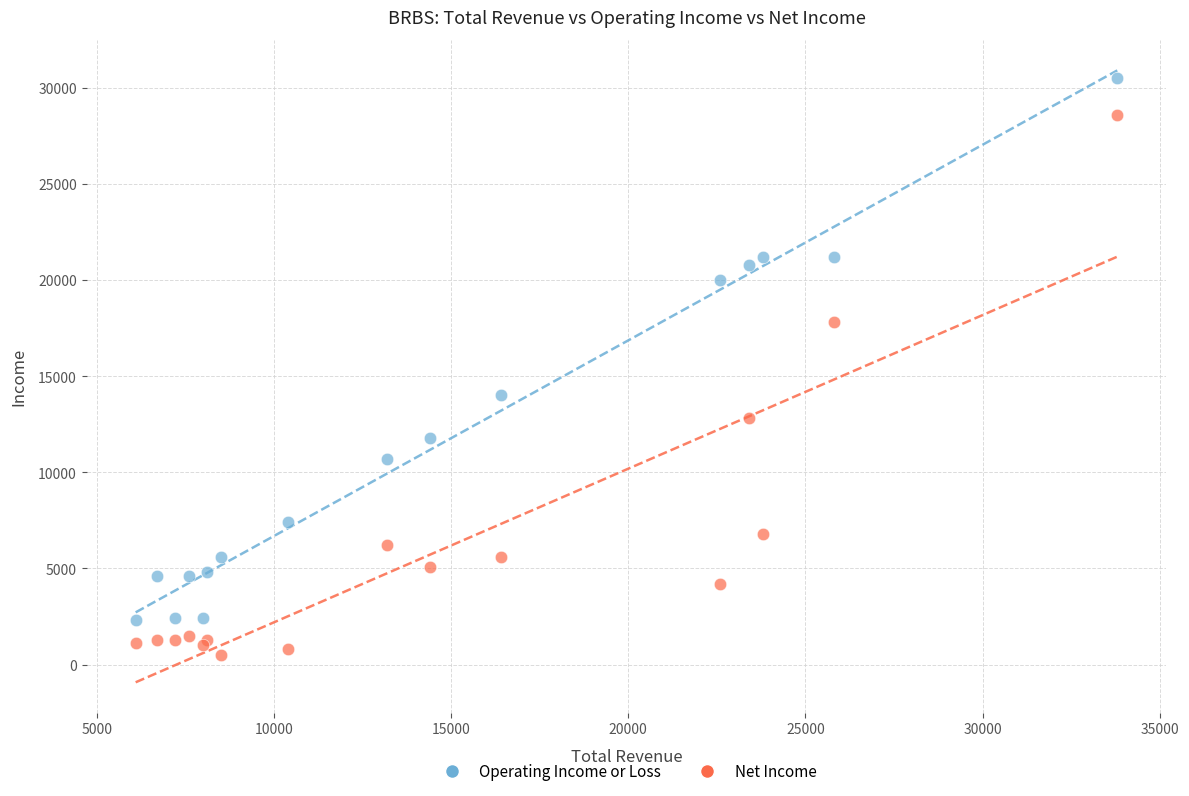

In the Operating Income or Loss series, what Y value is closest to 16400?

14000